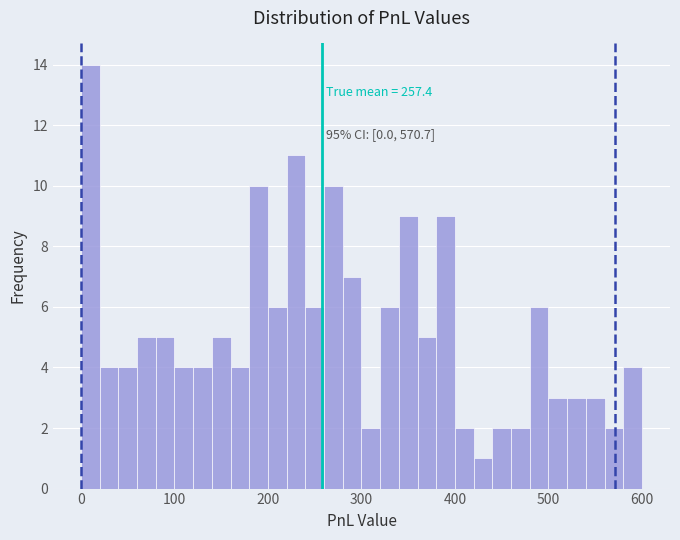

Read against the x-axis, roughly where is the centre of the tallest bar?

10